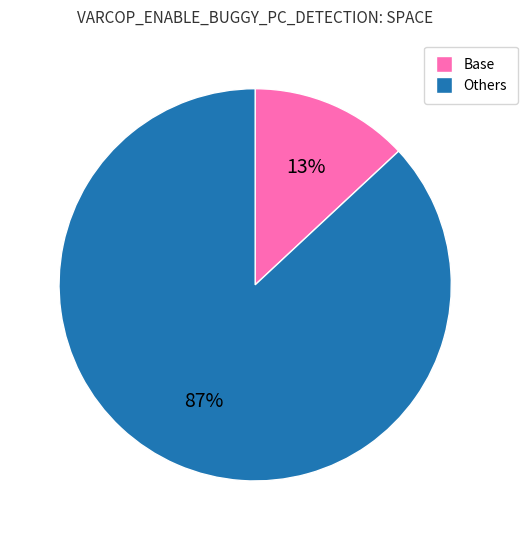

To the nearest percent, what is the difference between the largest and smallest slice percentages?

74%